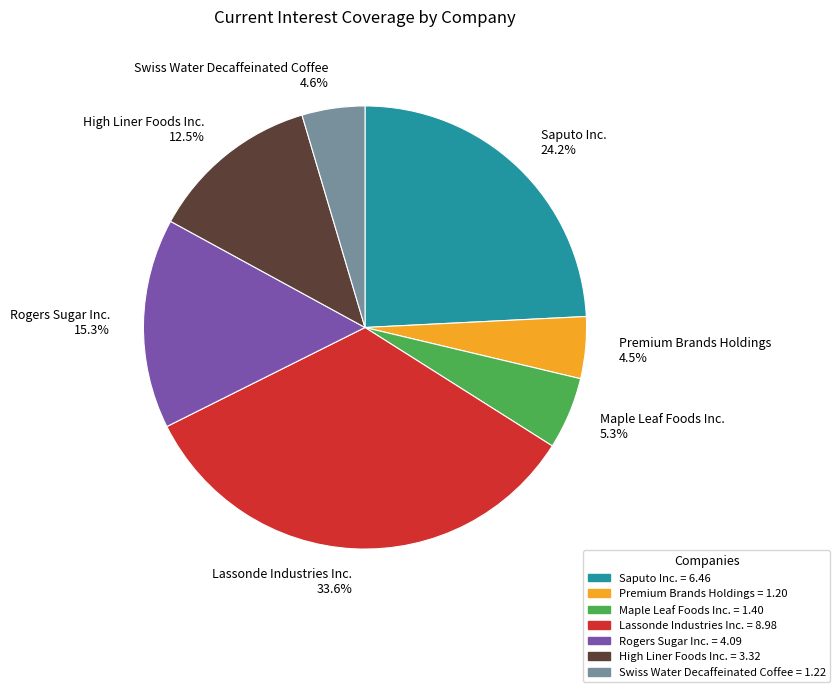

Is it true that Rogers Sugar Inc. is 15% of the pie?

True